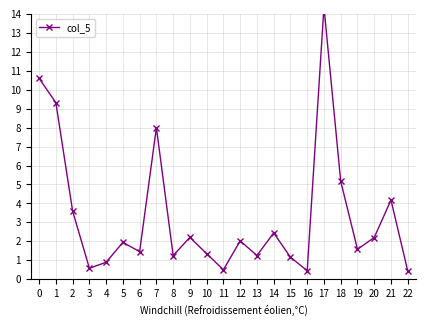

True or false: the data has more than 1 interior local peaks.

True